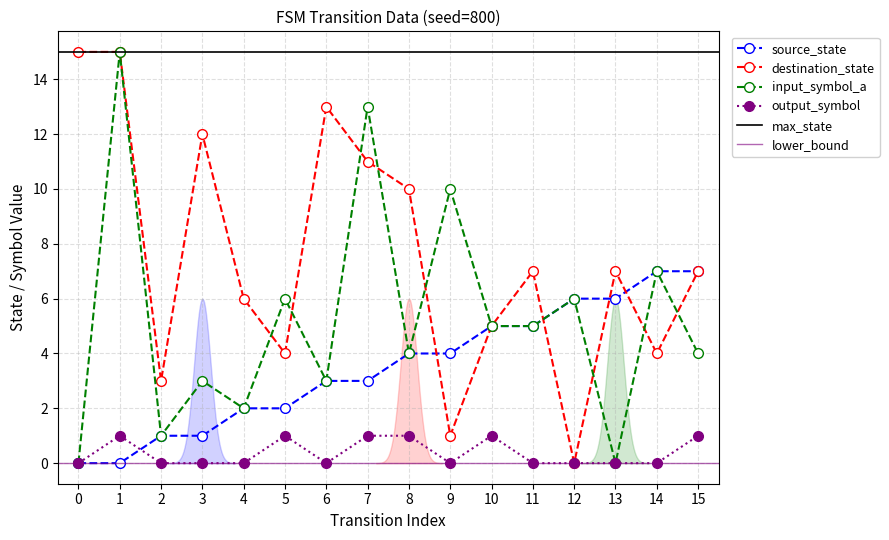

What is the difference between the highest and lowest values at 15?

6